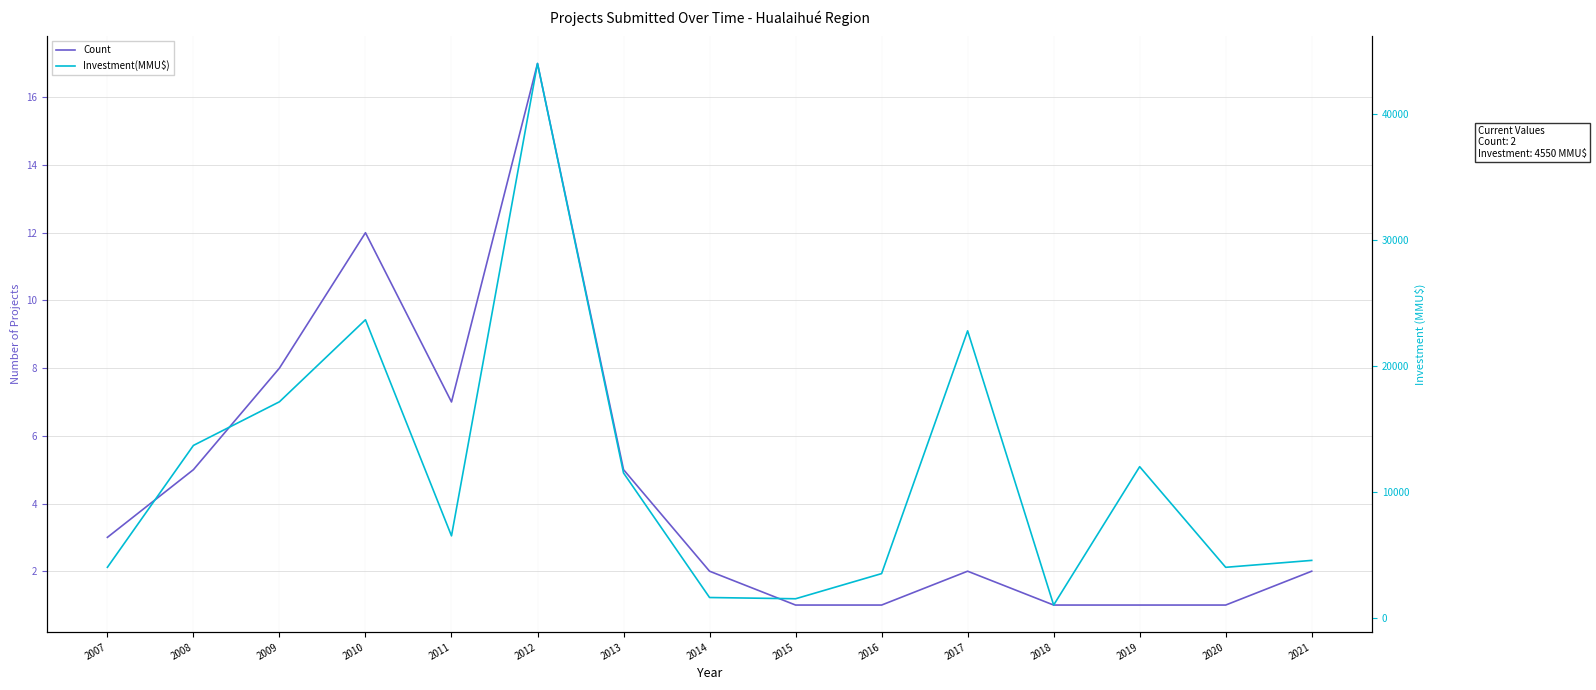

Is it true that Count equals 8 at 2009?

True